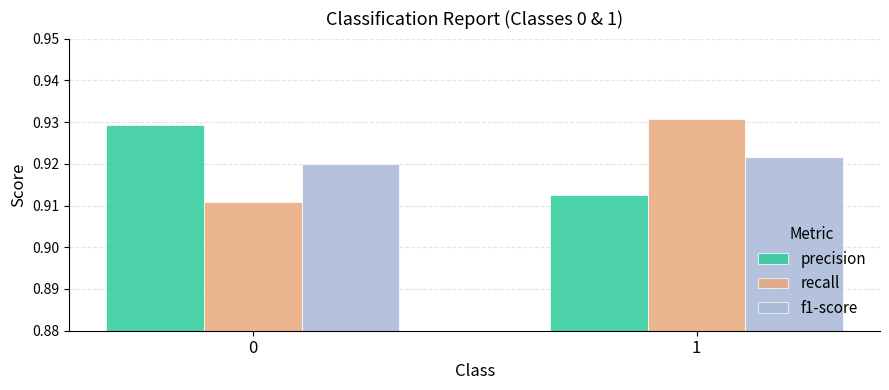

What is the sum of all f1-score values?

1.8